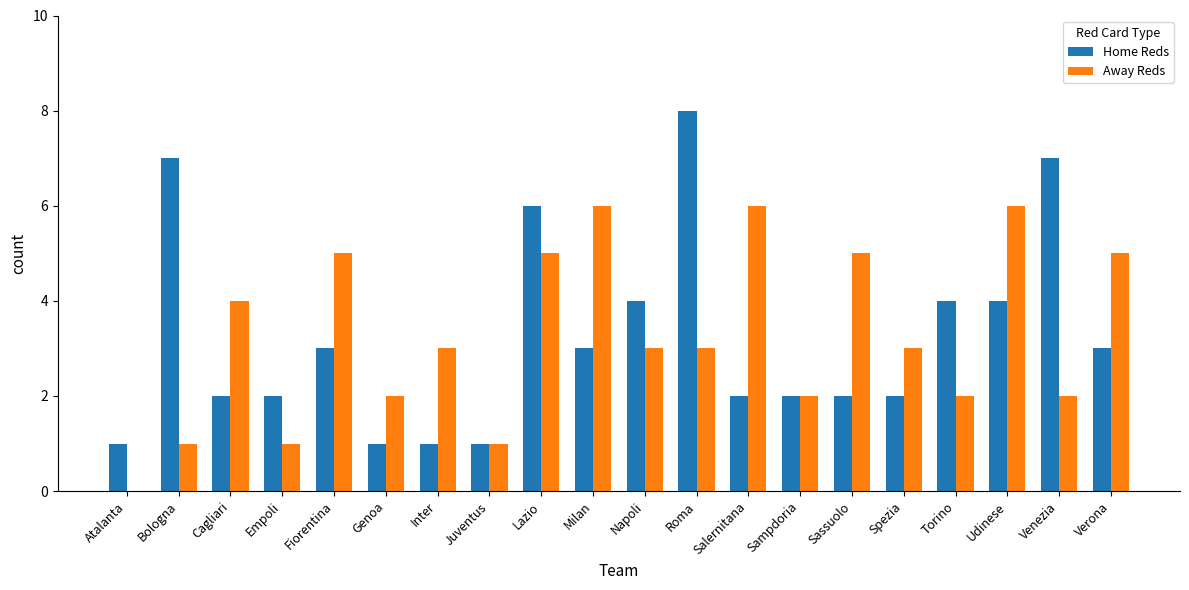

What is the total value across all series at Sampdoria?

4